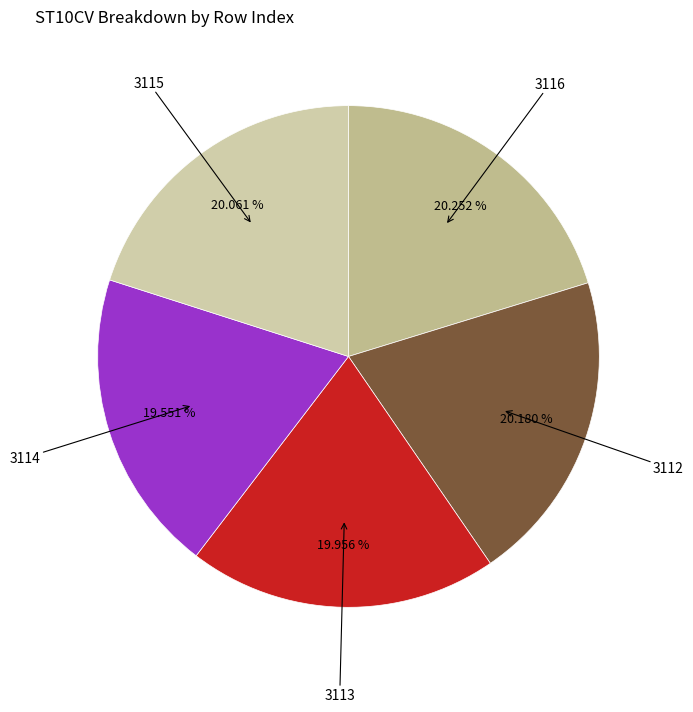

What is the smallest slice in the pie chart?

3114